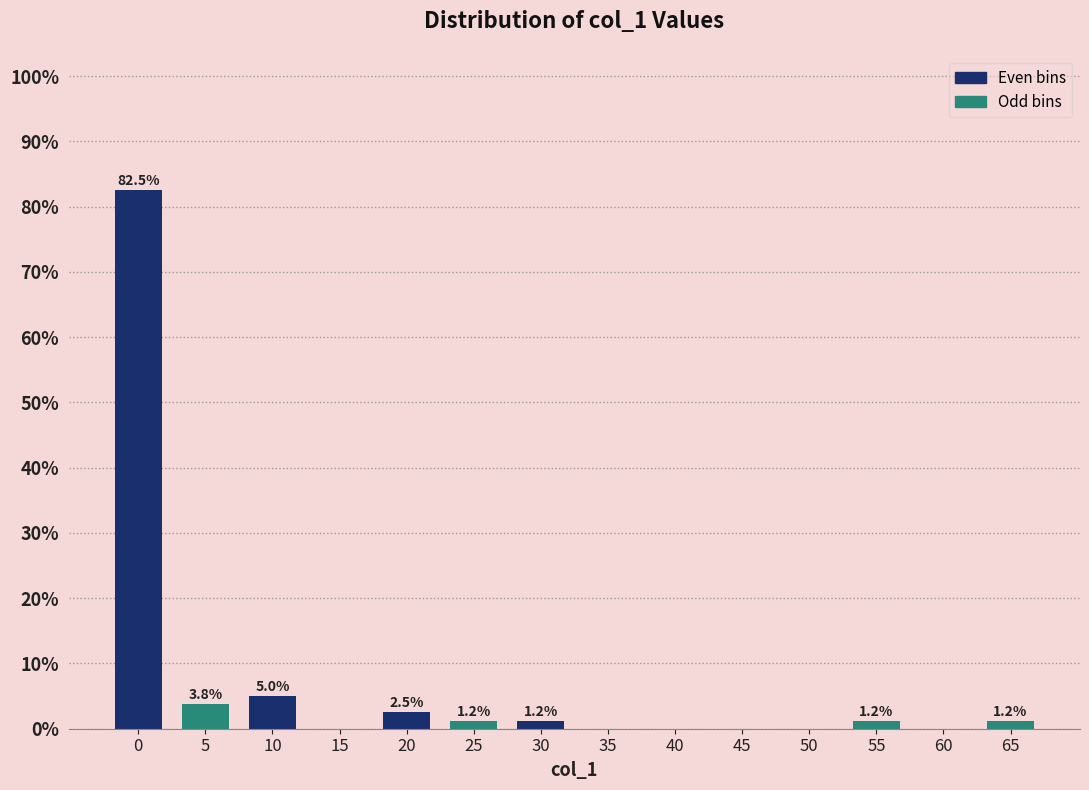

What is the change in value from 20 to 50?

-2.5